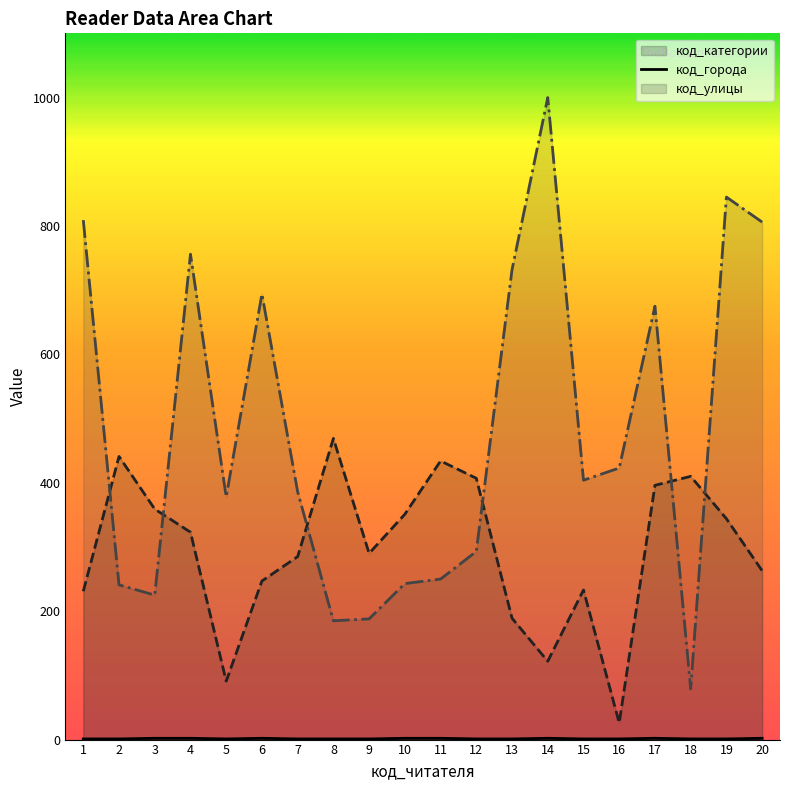

The value of код_города (line) at 17 is 227. True or false?

False